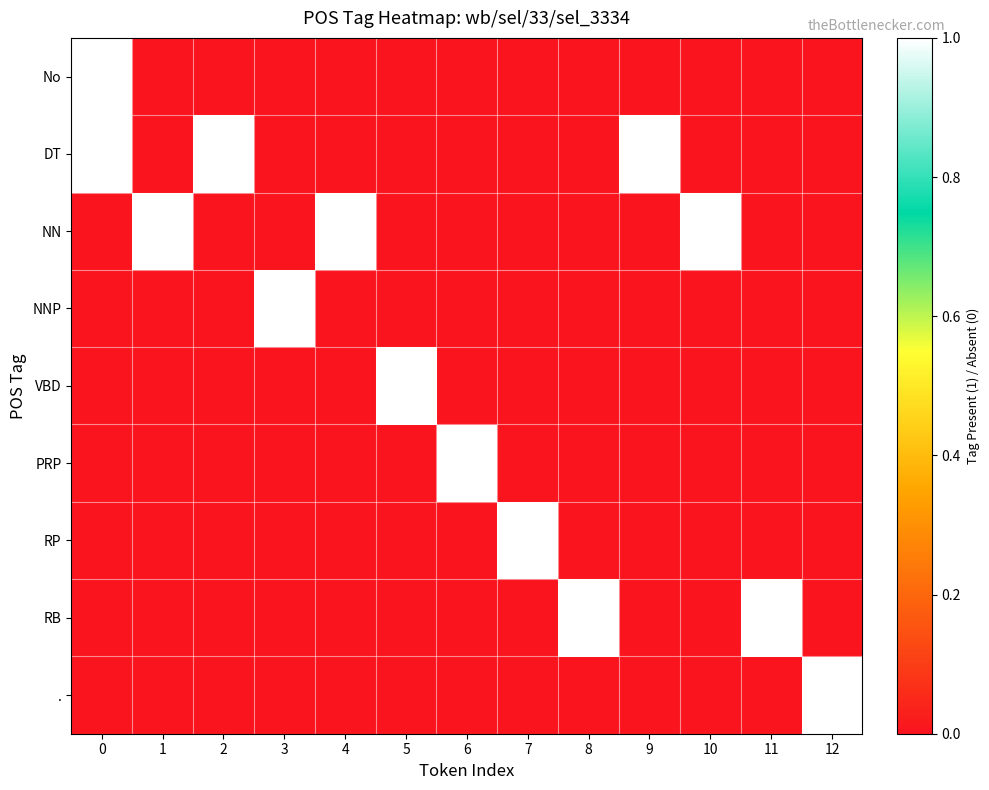

Between 6 and 5, which is larger?

6